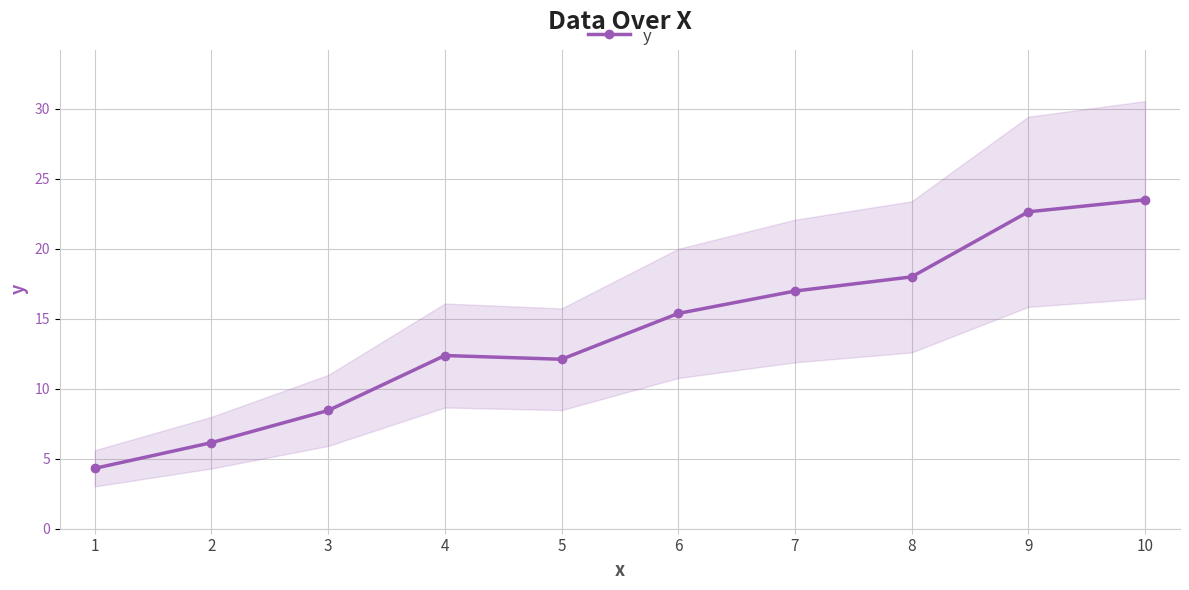

What is the average value?

14.0